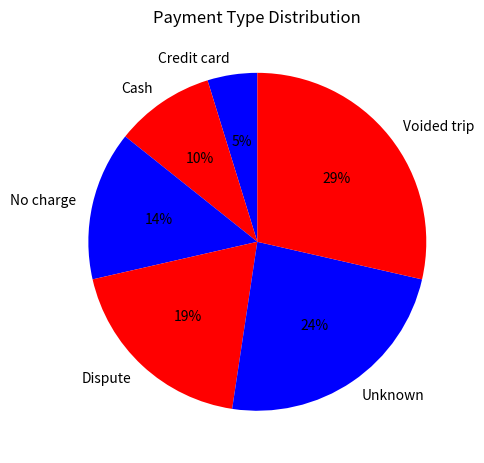

Rank the categories by value from highest to lowest.

Voided trip, Unknown, Dispute, No charge, Cash, Credit card